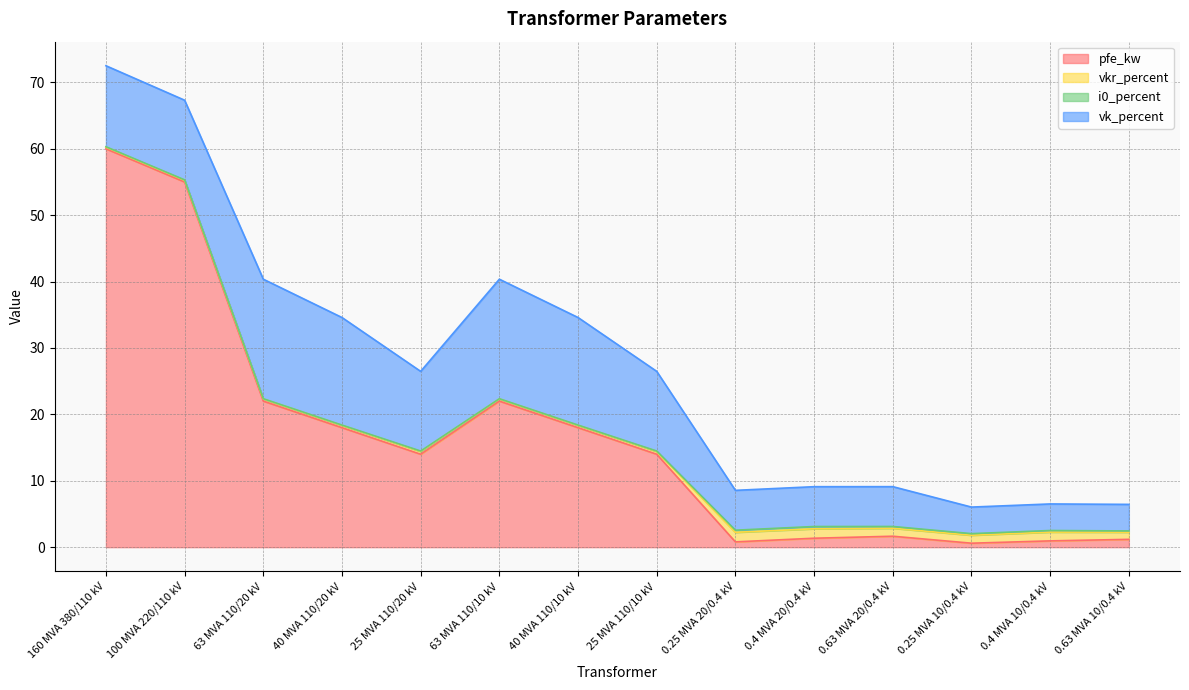

What is the greatest value displayed?

60.0